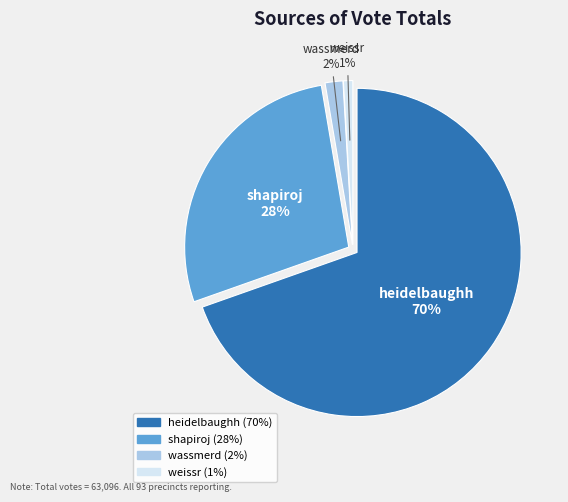

The heidelbaughh slice represents 70% of the pie. True or false?

True